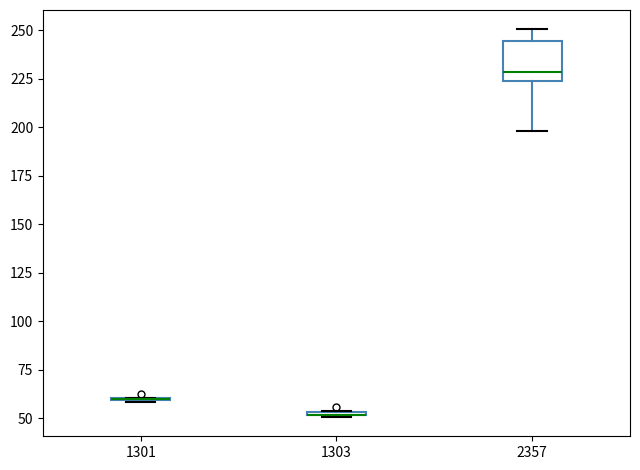

Where is the upper edge of the box at x = 1303 on the y-axis? The values are not printed on the chart, so give them approximately, as read against the axis.

55